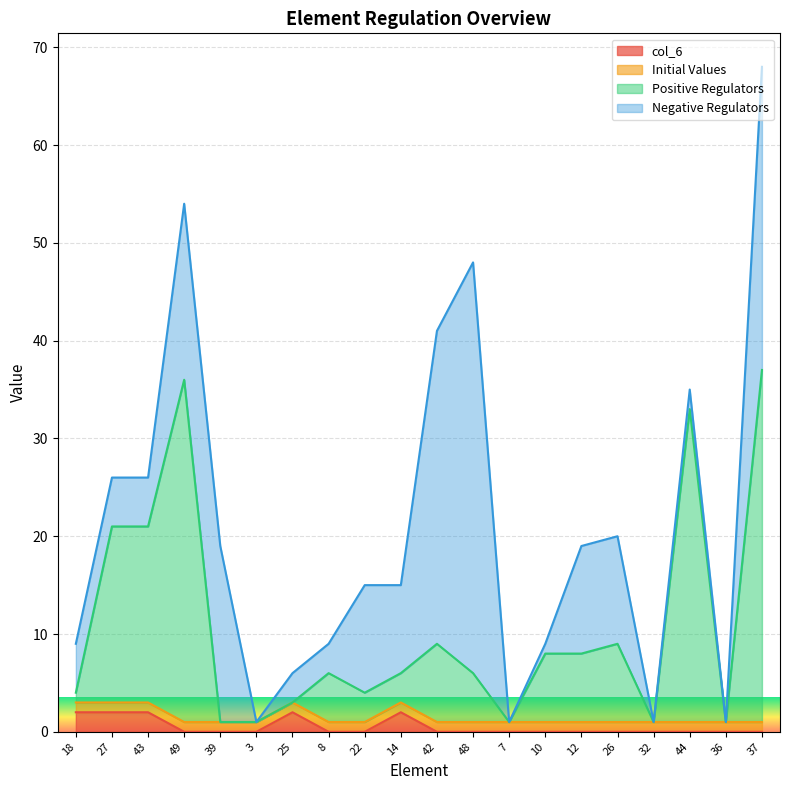

Is it true that col_6 equals 1 at 22?

False